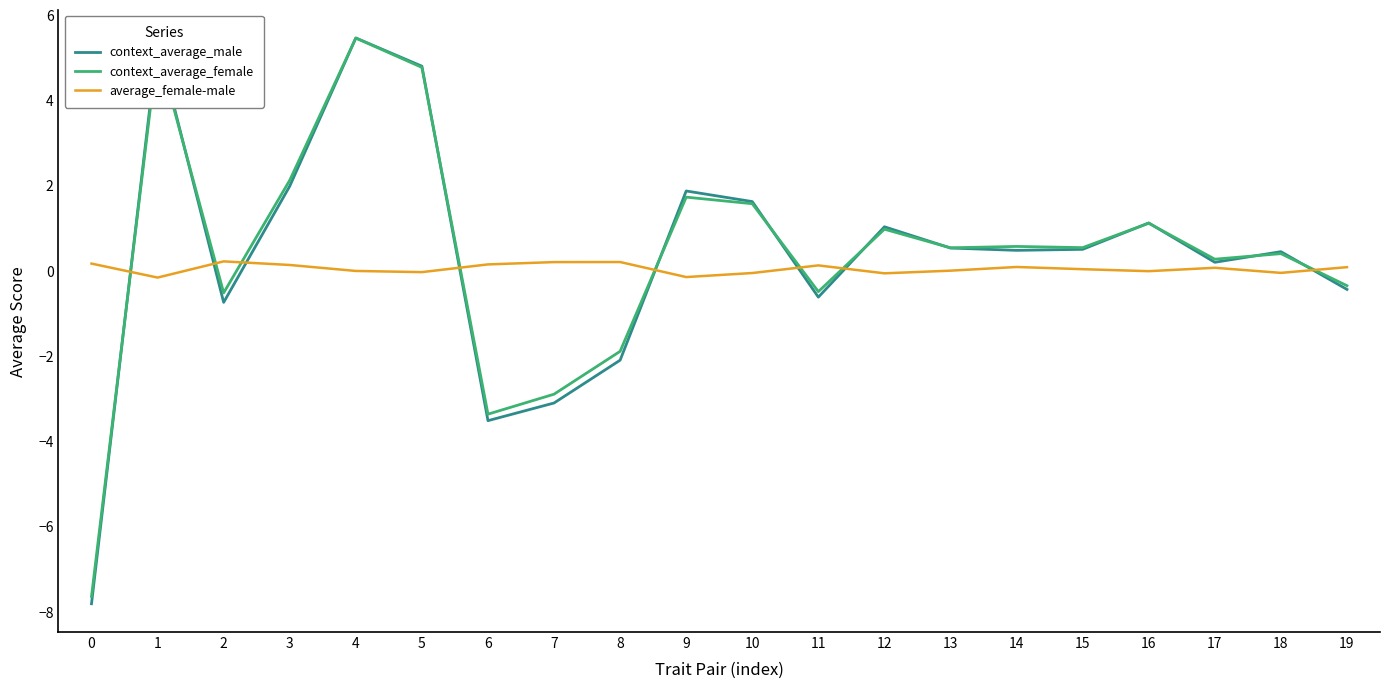

What is the difference between the second highest and second lowest values in the context_average_male series?

8.9